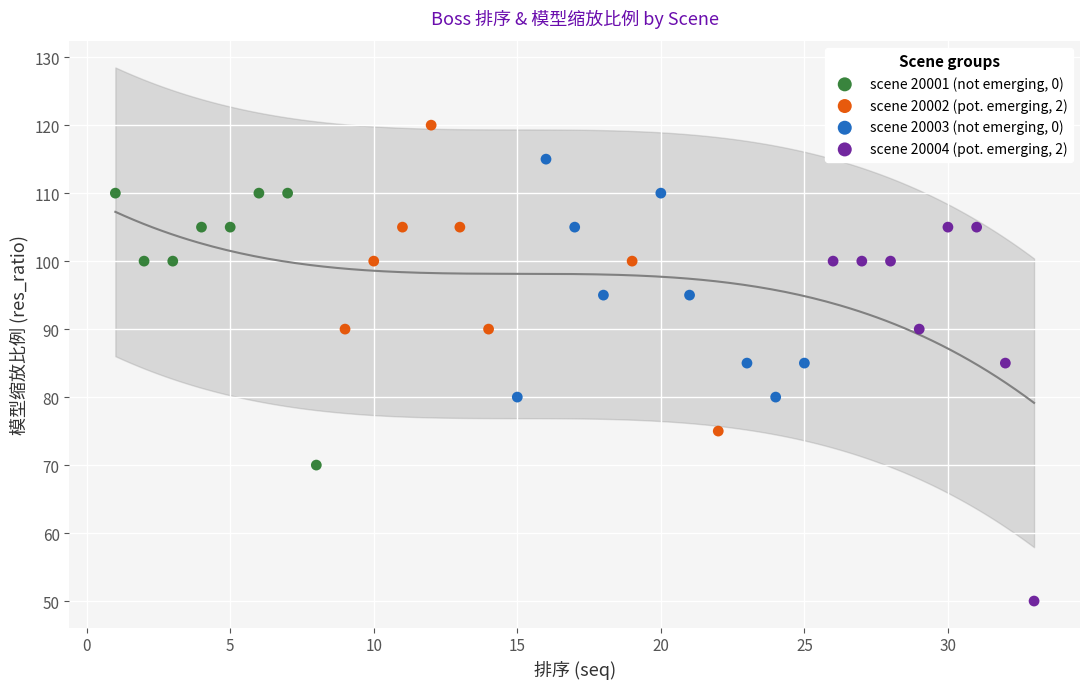

Which series contains the highest Y value?

scene 20002 (pot. emerging, 2)